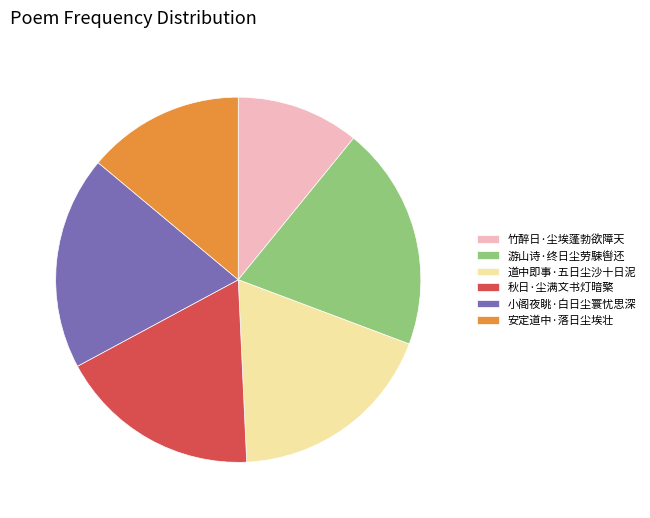

Is there any slice that represents more than half of the pie?

No